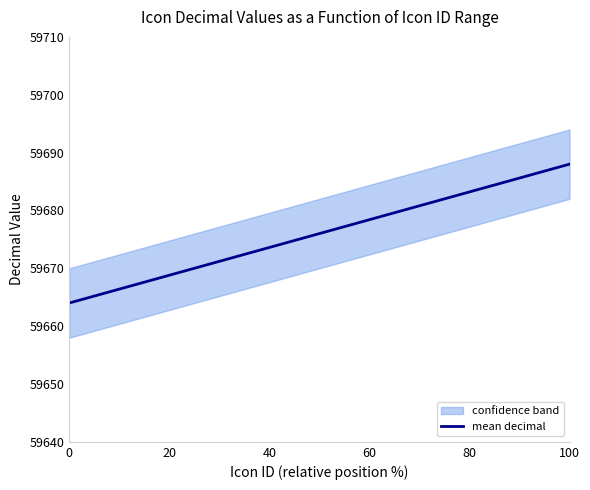

True or false: mean decimal has a value of 59664 at 0.

True